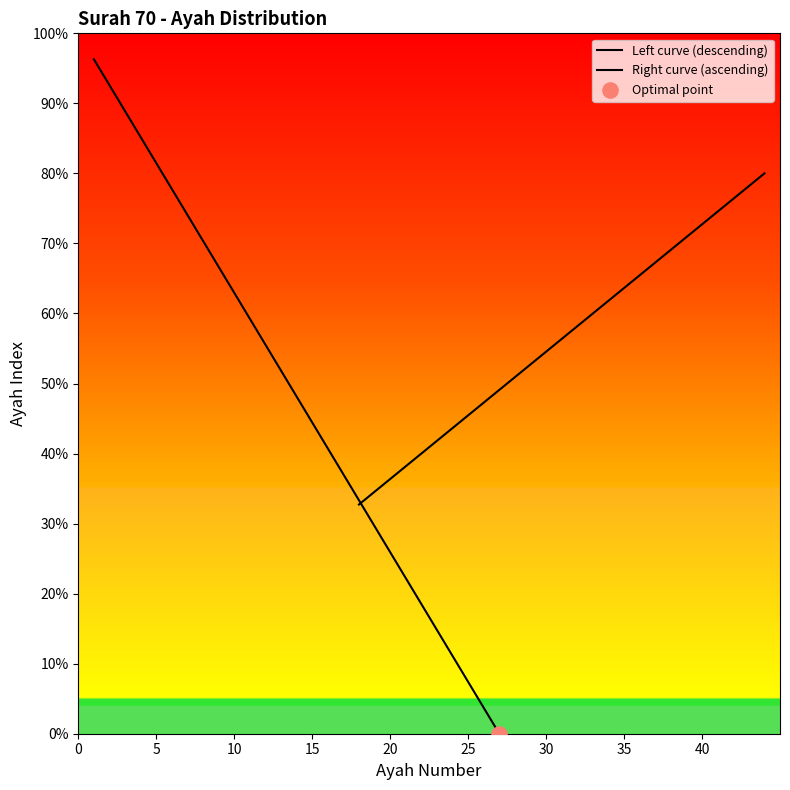

Is the value of Left curve (descending) at 21 greater than the value of Right curve (ascending) at 0?

No